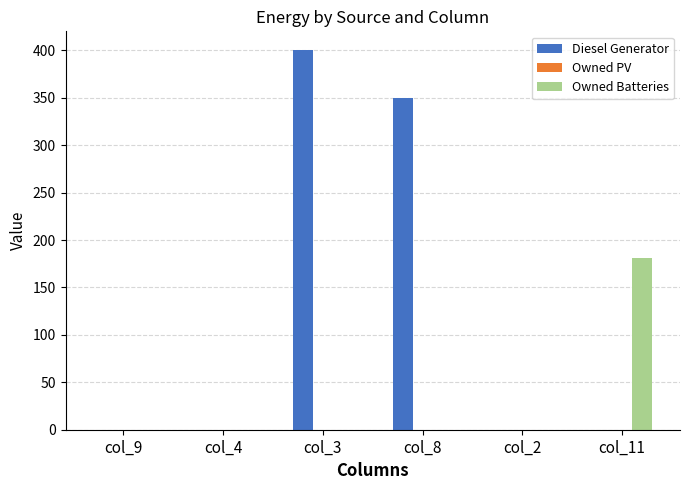

Between col_4 and col_11, which series saw the biggest shift?

Owned Batteries